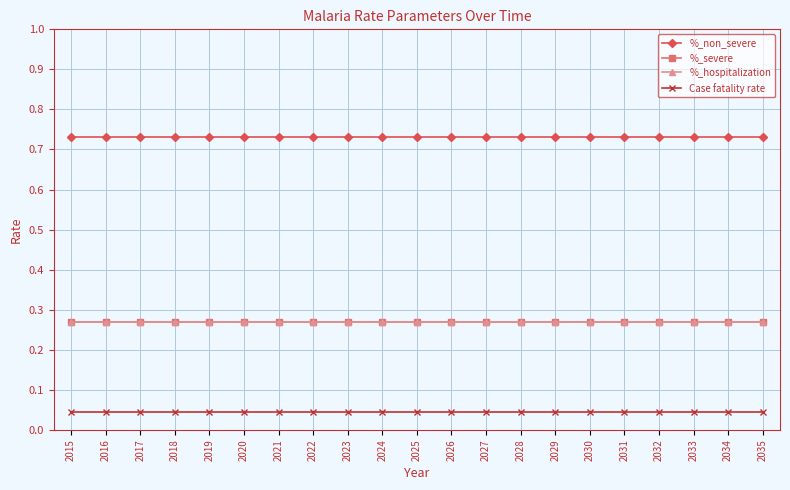

Does the chart have visible grid lines?

Yes